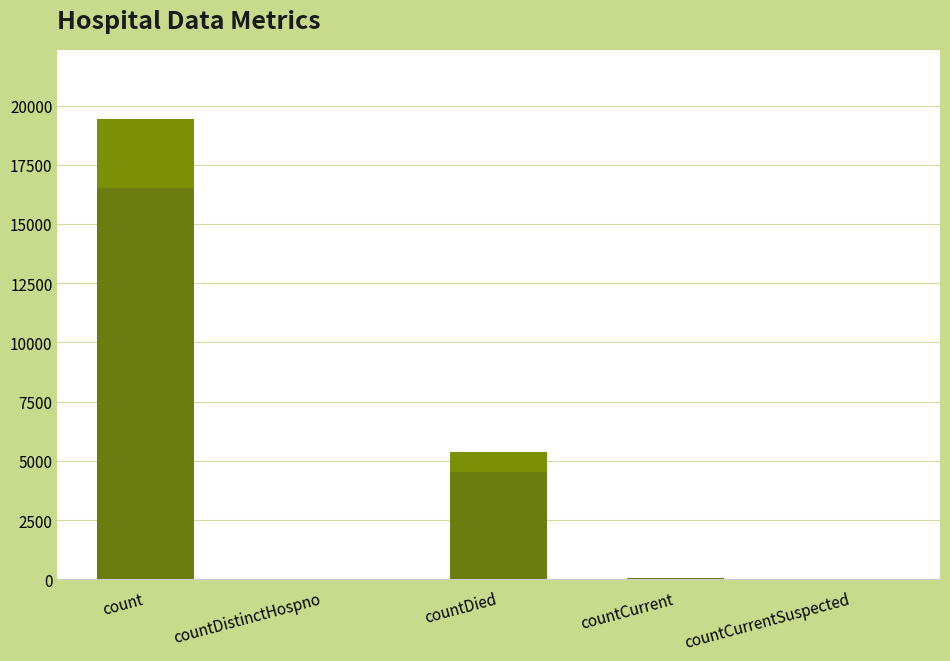

What is the label of the 4th bar from the right?

countDistinctHospno